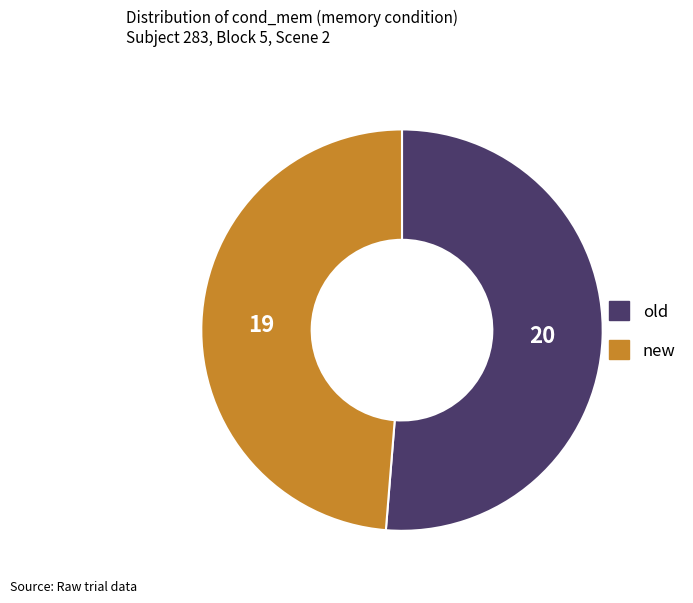

What is the majority slice?

old